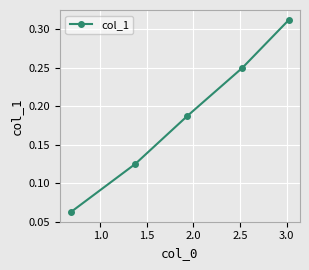

True or false: there are more than 2 points higher than both neighbors.

False